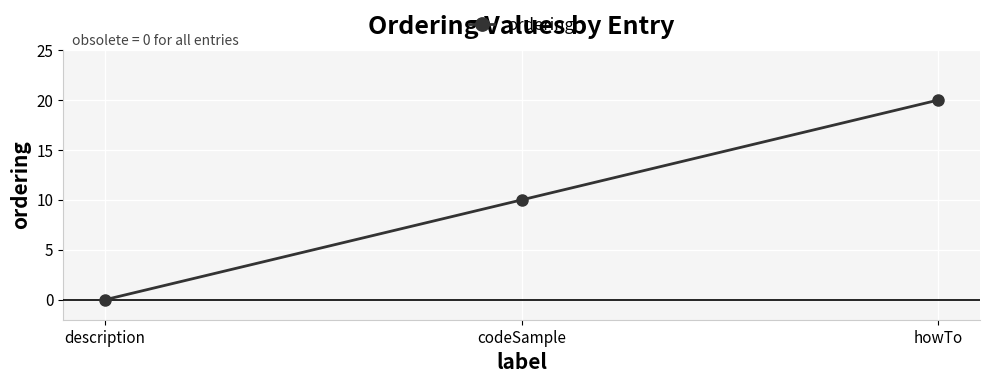

Which has a higher value, description or howTo?

howTo